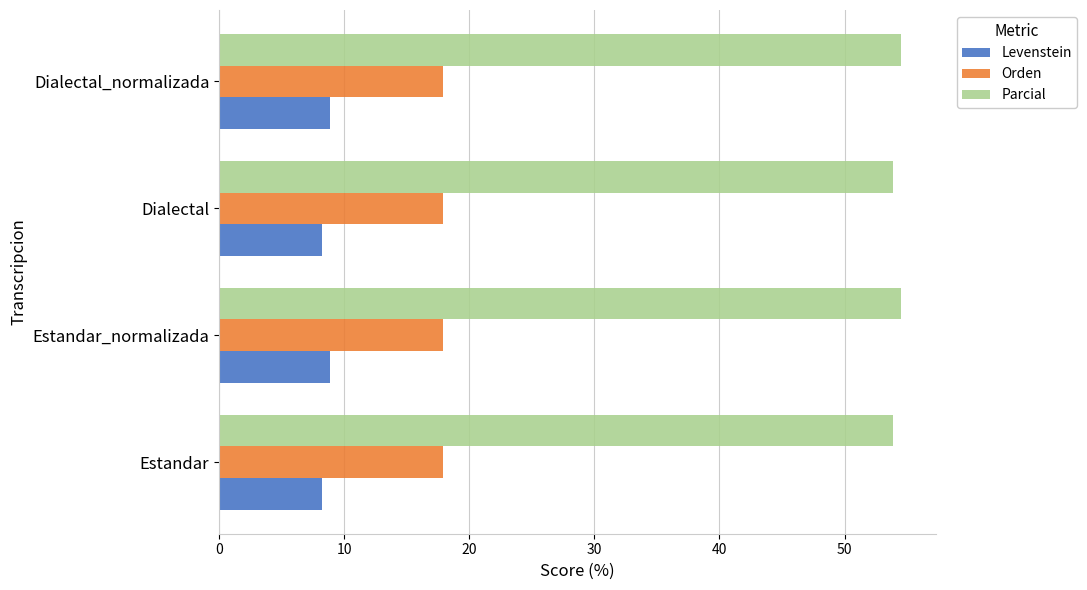

At how many categories does at least one series exceed 36?

4